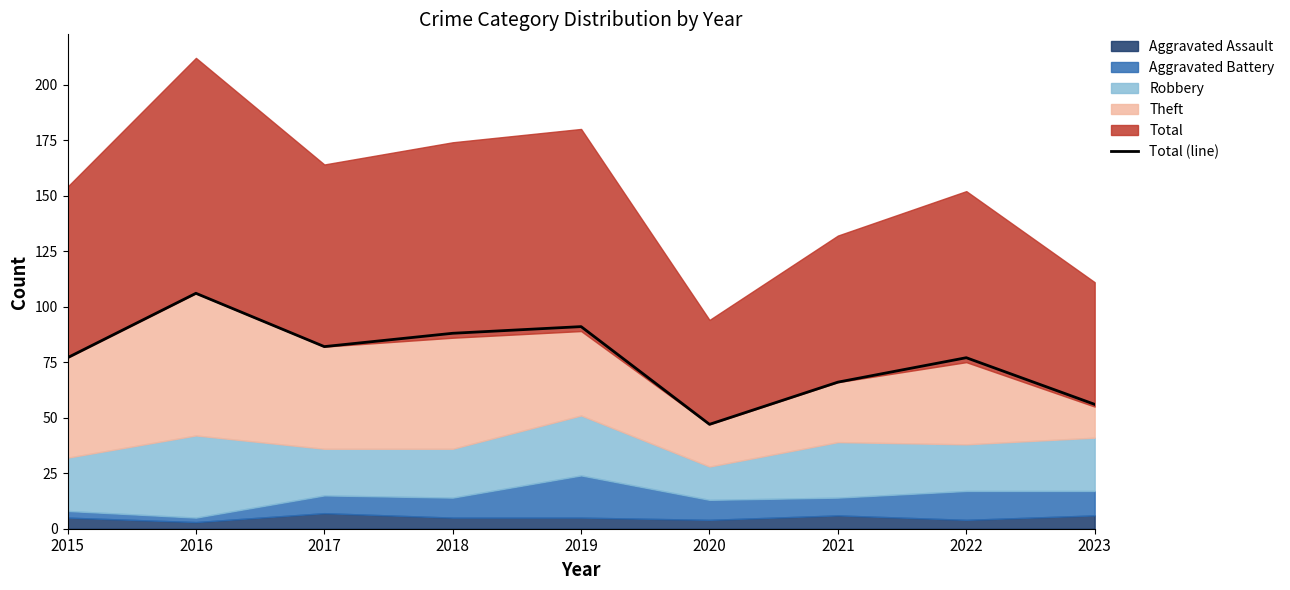

How many lines are shown in the chart?

1